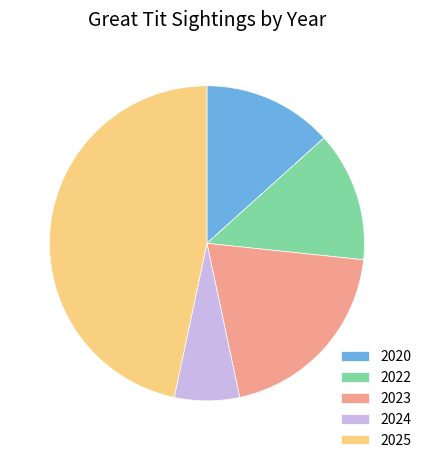

True or false: 2022 accounts for 13% of the total.

True